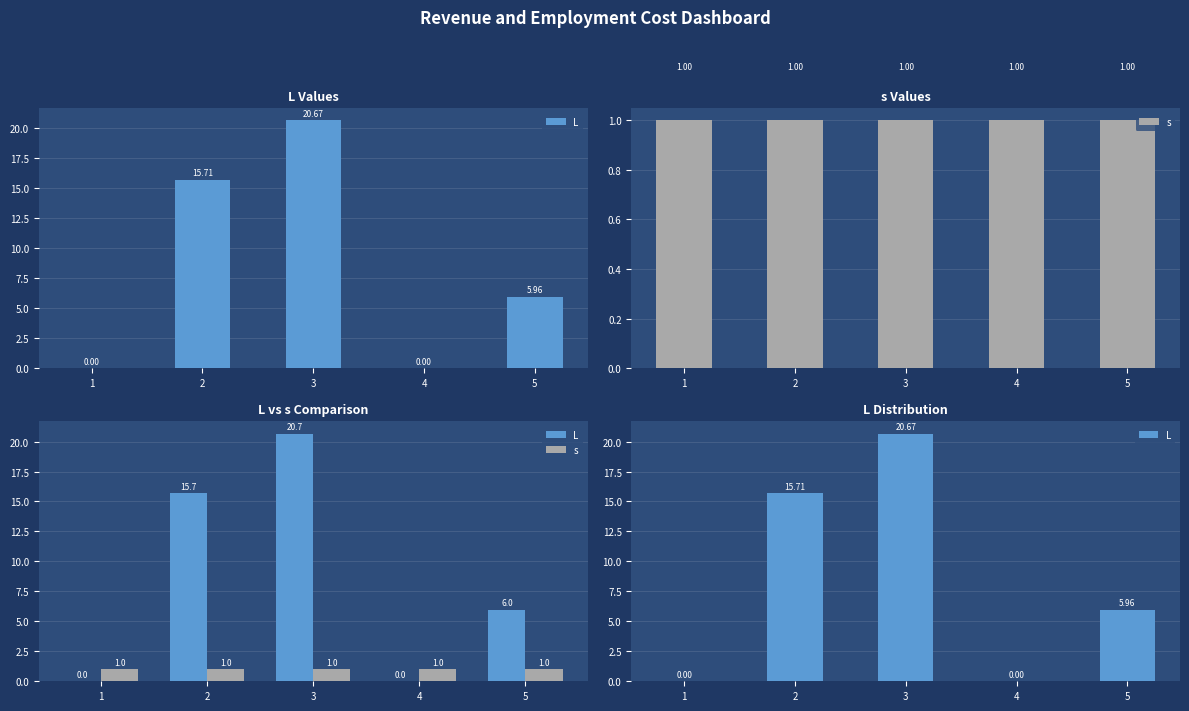

How many bars are there in each group?

2